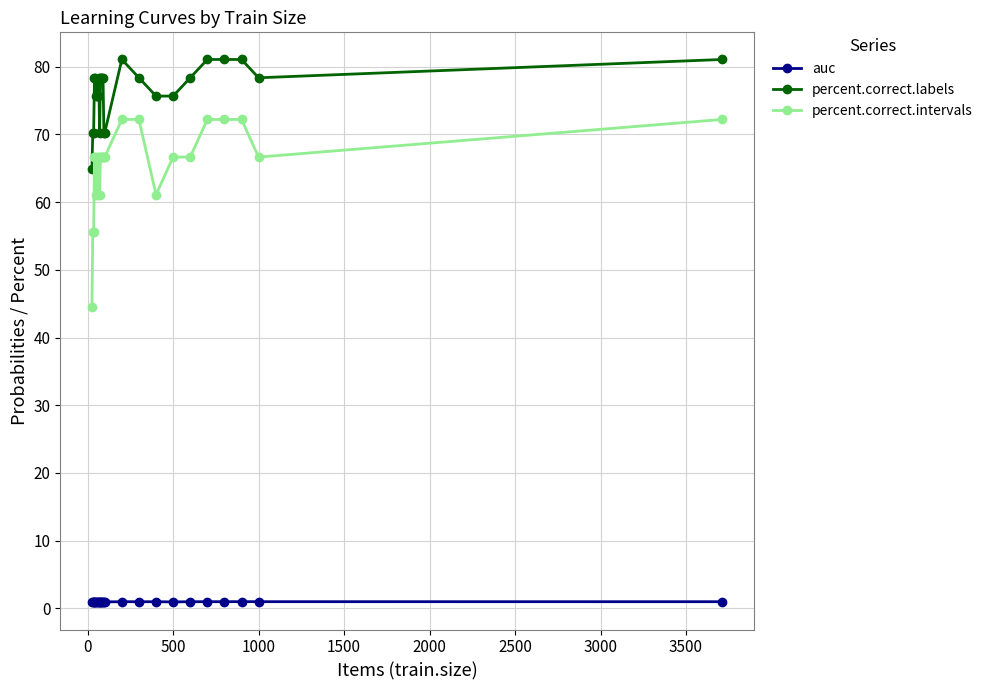

What is the average value of the auc series?

1.0